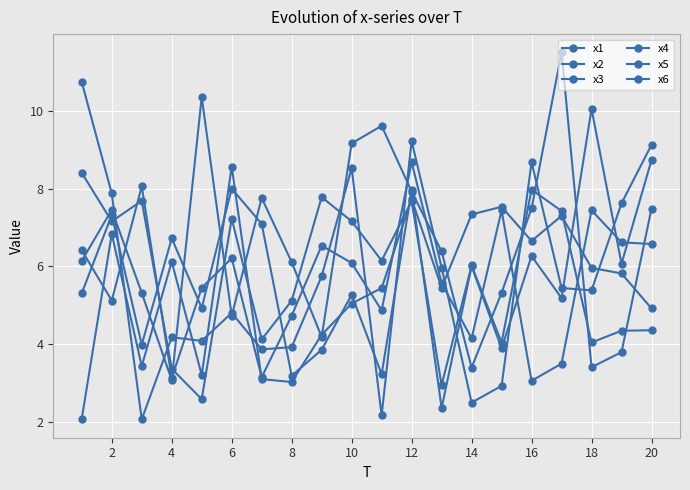

Does the chart have visible grid lines?

Yes